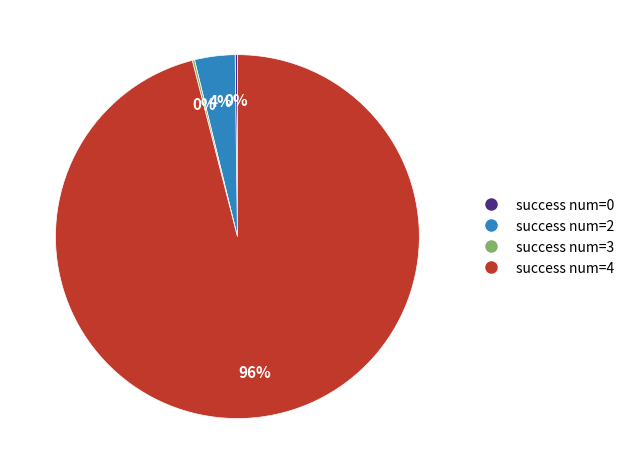

To the nearest percent, what is the difference between the largest and smallest slice percentages?

96%